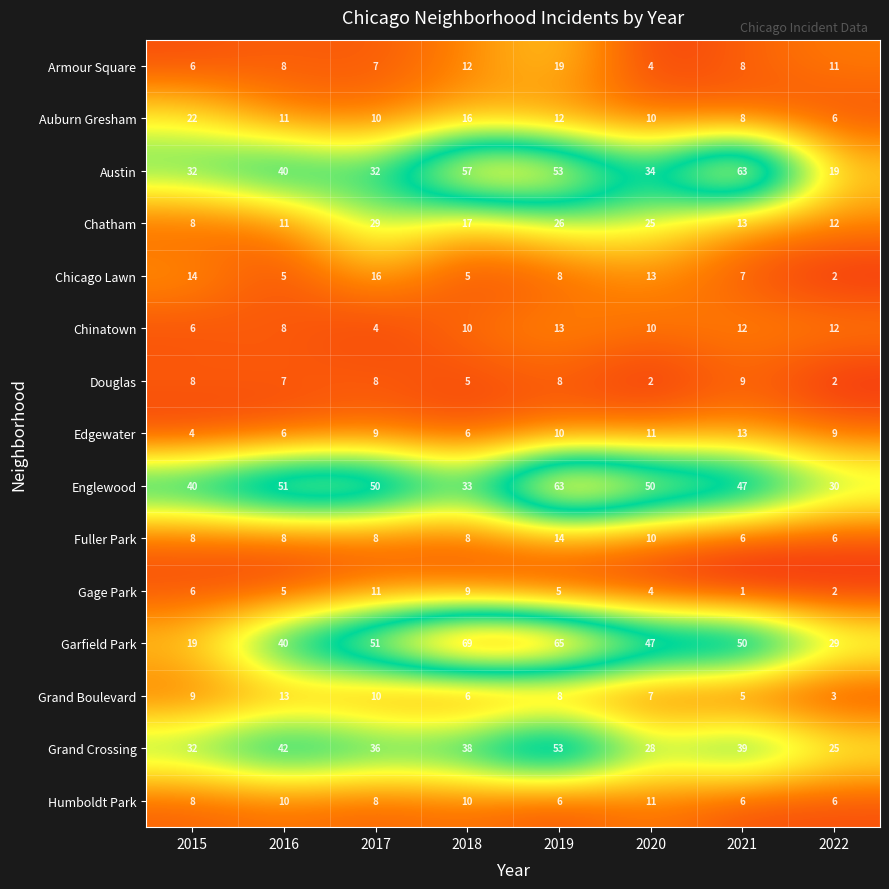

What is the sum of the Austin values at 2016 and 2017?

72